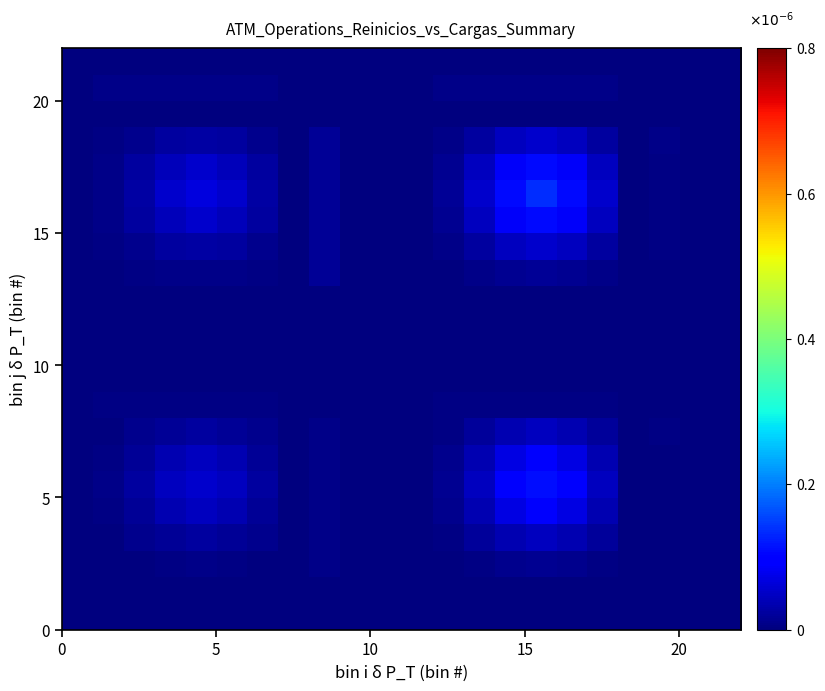

How many data points does each series have?

22